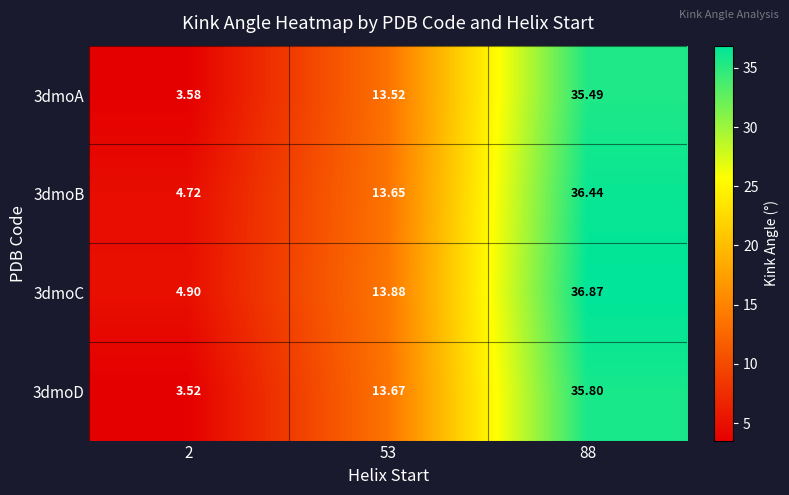

Which series changed the most between 53 and 88?

3dmoC